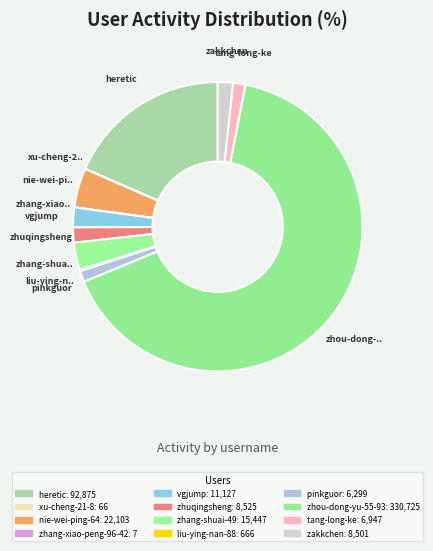

Which category has the smallest portion of the pie?

zhang-xiao-peng-96-42